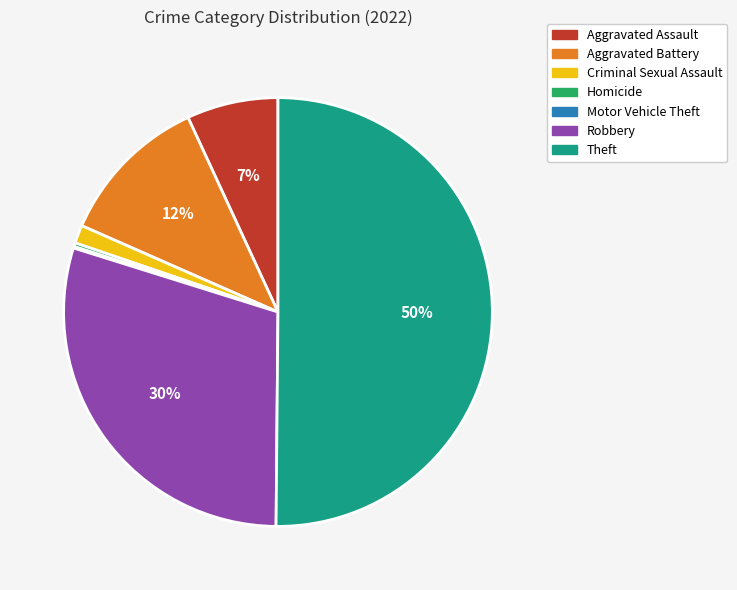

To the nearest percent, what is the average slice percentage?

14%